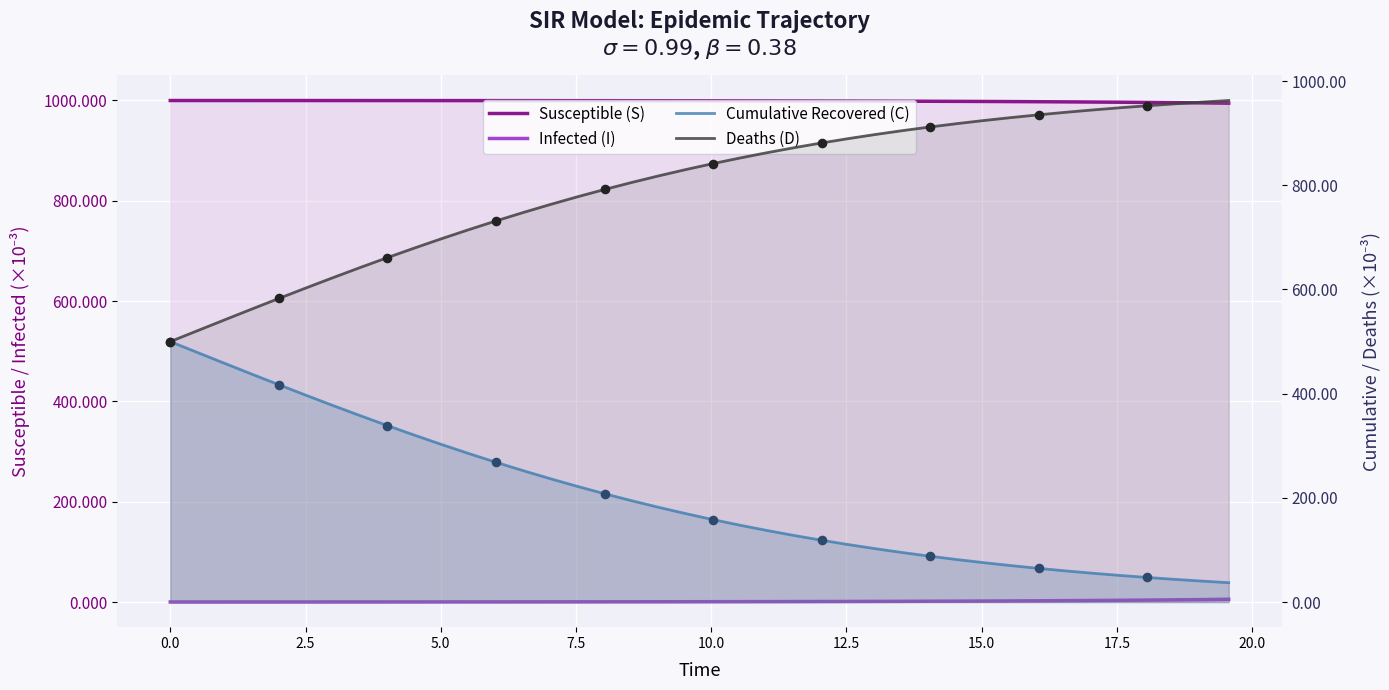

Which series contains the highest Y value?

Susceptible (S)